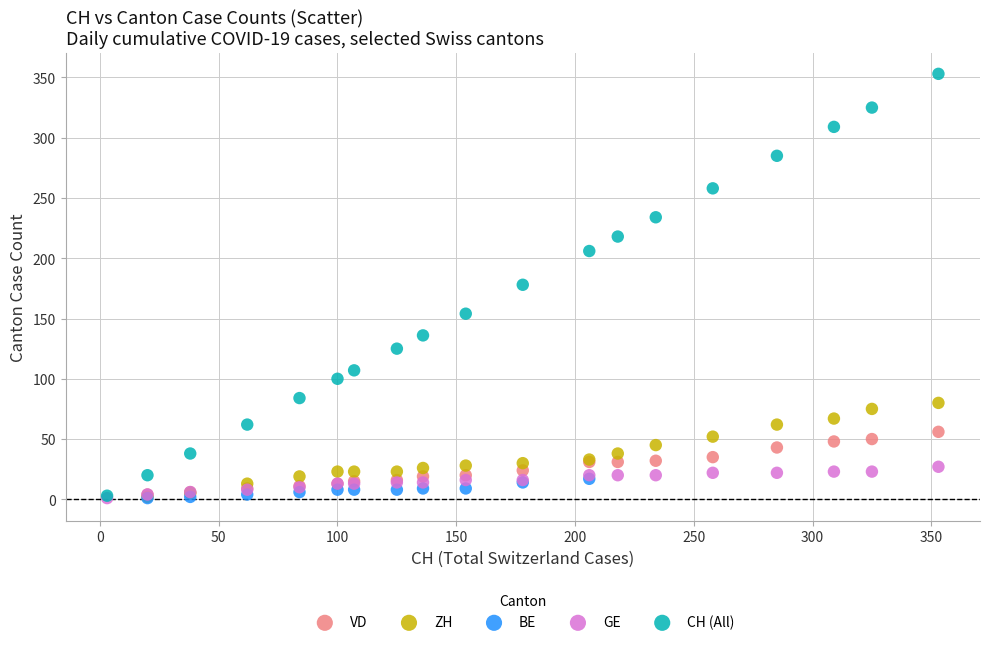

Which series reaches the maximum Y coordinate?

CH (All)